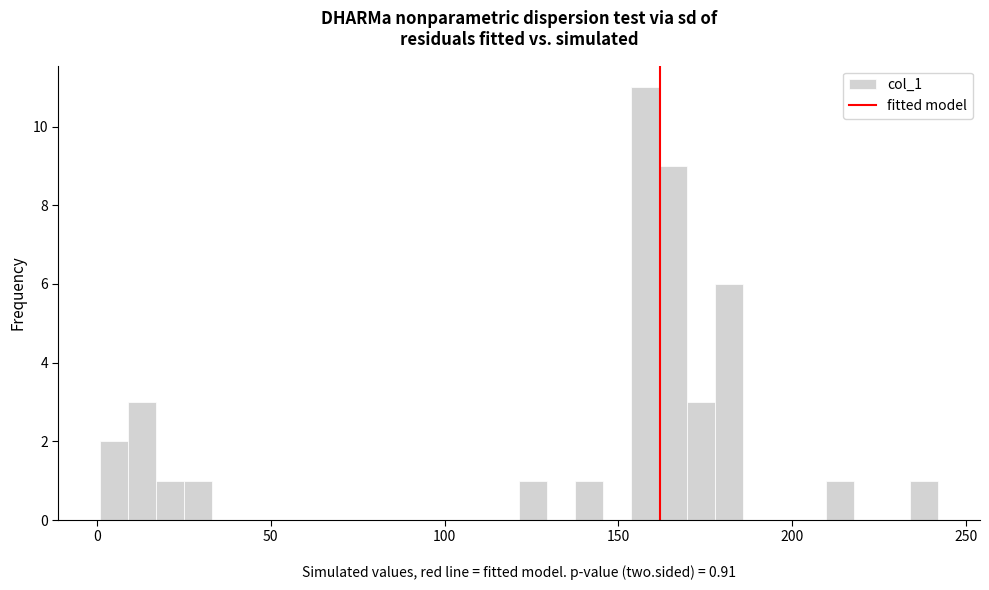

Around what value on the x-axis is the tallest bar? Give the approximate position of its centre, as read against the axis.

160